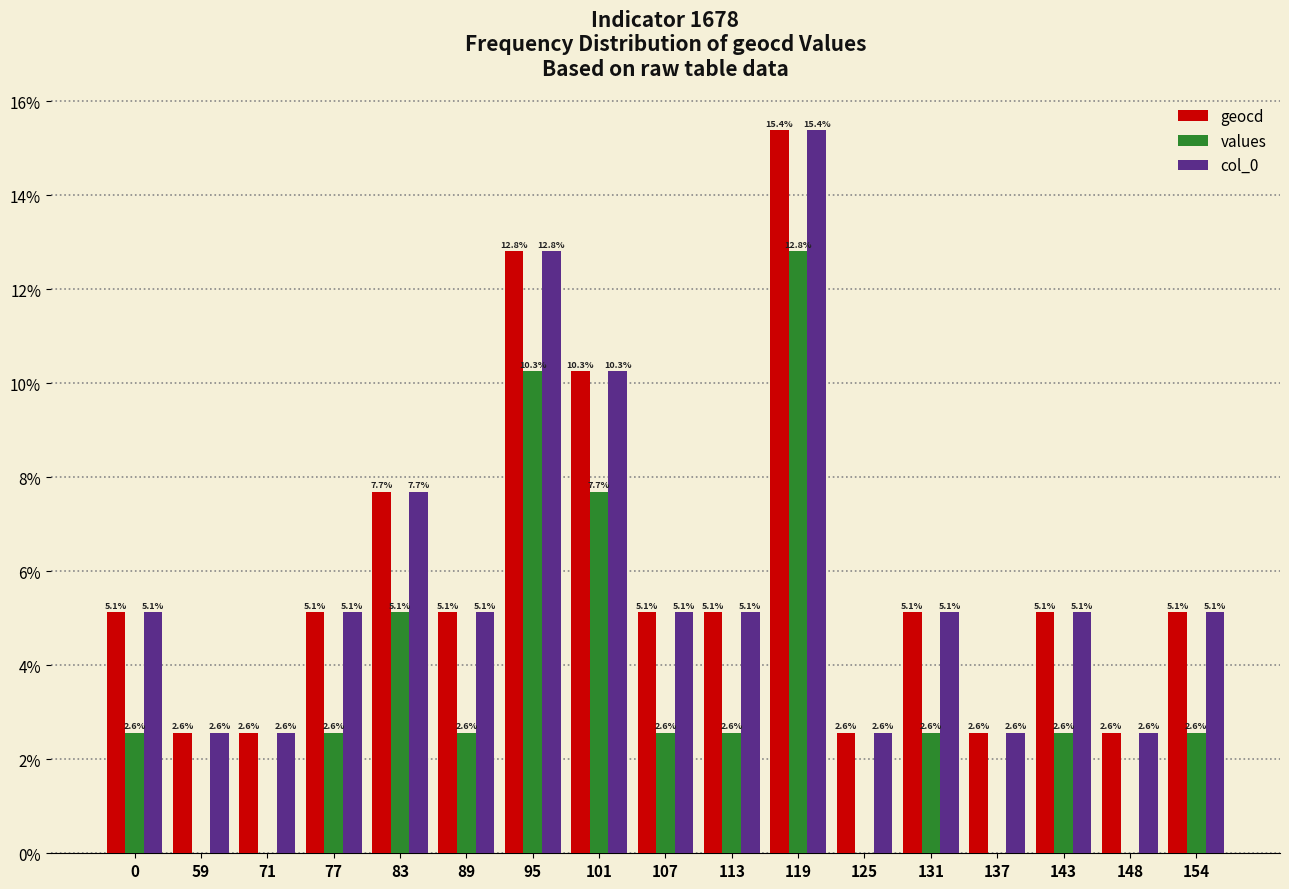

What is the sum of all geocd values?

100.0